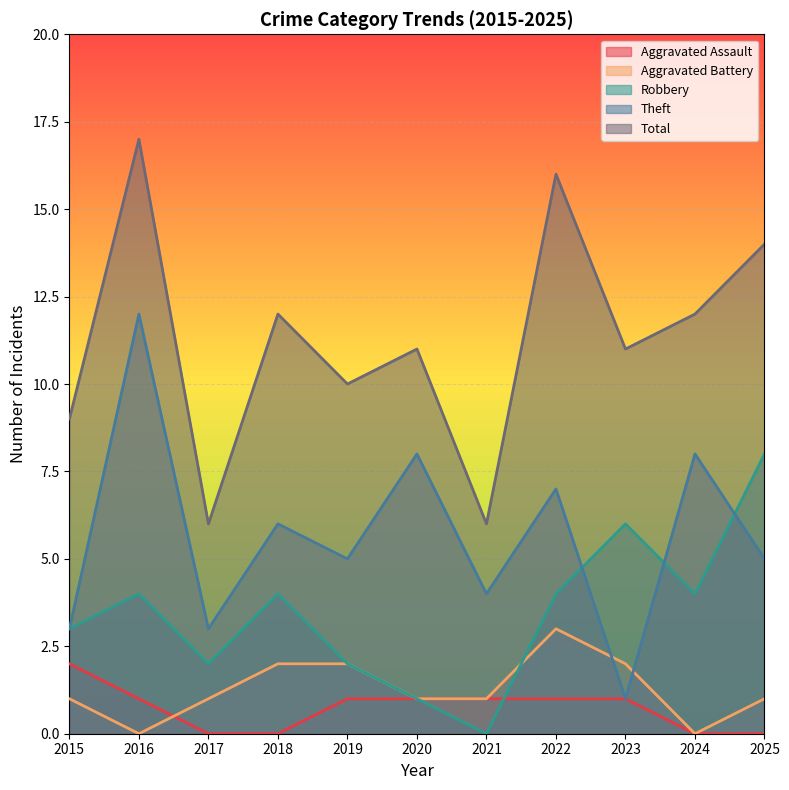

True or false: Theft and Total cross at least once.

False